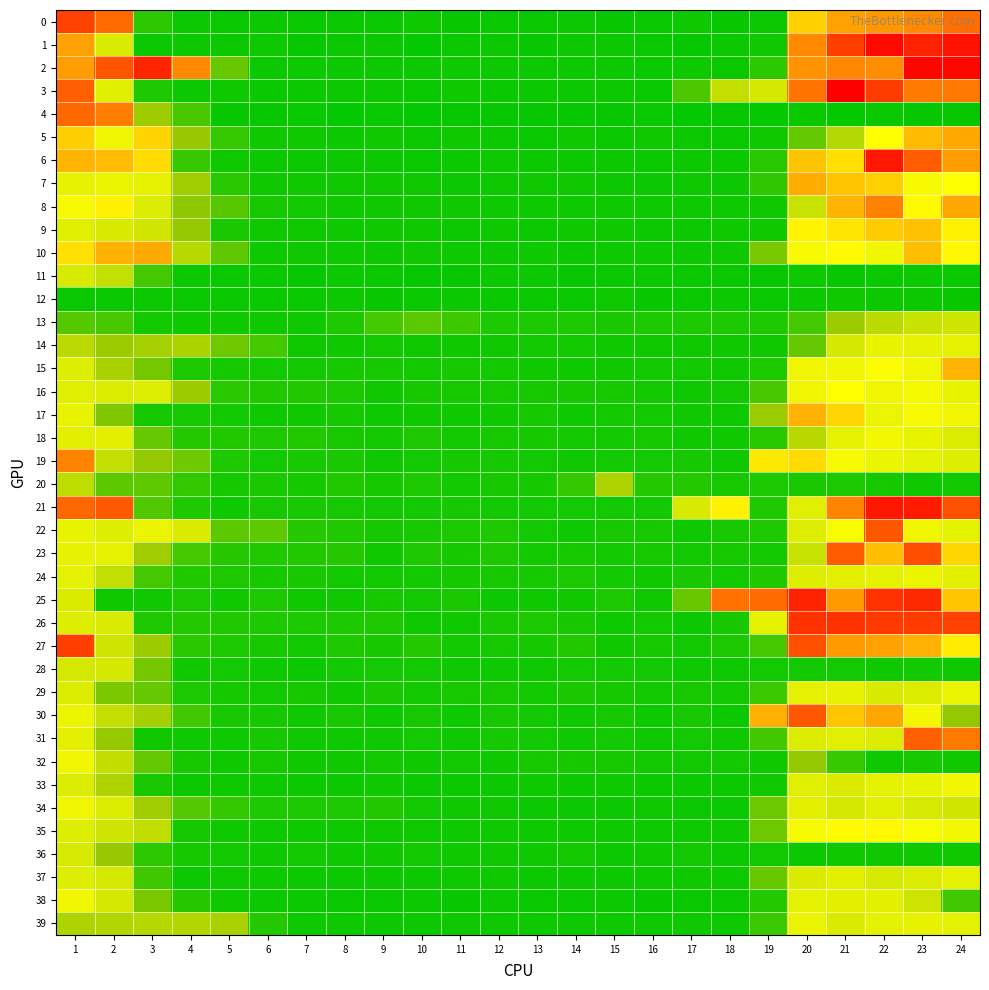

Reading left to right, what are all the values shown in this chart?

0: 1=9.7	2=8.7	3=1.3	4=0.7	5=0.7	6=0.7	7=0.7	8=0.7	9=0.7	10=0.8	11=0.7	12=0.7	13=0.7	14=0.7	15=0.7	16=0.7	17=0.8	18=0.7	19=0.7	20=6.3	21=7.4	22=7.6	23=8.0	24=8.6
1: 1=7.4	2=4.6	3=0.7	4=0.7	5=0.7	6=0.8	7=0.6	8=0.7	9=0.7	10=0.6	11=0.7	12=0.7	13=0.7	14=0.7	15=0.7	16=0.7	17=0.6	18=0.7	19=0.8	20=8.0	21=9.7	22=11.0	23=10.4	24=10.7
2: 1=7.5	2=9.2	3=10.3	4=8.0	5=2.3	6=0.7	7=0.8	8=0.7	9=0.7	10=0.7	11=0.8	12=0.7	13=0.7	14=0.7	15=0.7	16=0.7	17=0.8	18=0.7	19=1.3	20=7.7	21=8.0	22=7.9	23=11.1	24=11.0
3: 1=8.9	2=4.7	3=1.0	4=0.7	5=0.8	6=0.7	7=0.7	8=0.7	9=0.7	10=0.7	11=0.8	12=0.7	13=0.7	14=0.7	15=0.7	16=0.7	17=1.9	18=4.1	19=4.4	20=8.5	21=11.2	22=9.7	23=8.3	24=8.3
4: 1=8.7	2=8.2	3=3.4	4=1.8	5=0.7	6=0.7	7=0.7	8=0.6	9=0.7	10=0.6	11=0.7	12=0.6	13=0.7	14=0.6	15=0.6	16=0.7	17=0.6	18=0.6	19=0.6	20=0.7	21=0.6	22=0.7	23=0.6	24=0.6
5: 1=6.4	2=5.0	3=6.3	4=3.2	5=1.5	6=0.8	7=0.8	8=0.7	9=0.8	10=0.7	11=0.8	12=0.7	13=0.7	14=0.8	15=0.7	16=0.8	17=0.7	18=0.7	19=0.8	20=2.3	21=3.8	22=5.3	23=6.8	24=7.3
6: 1=7.0	2=6.8	3=6.1	4=1.5	5=0.8	6=0.7	7=0.7	8=0.7	9=0.7	10=0.7	11=0.7	12=0.8	13=0.7	14=0.7	15=0.7	16=0.7	17=0.7	18=0.7	19=1.2	20=6.6	21=6.1	22=10.6	23=9.0	24=7.5
7: 1=4.8	2=4.9	3=4.8	4=3.4	5=1.3	6=0.8	7=0.8	8=0.8	9=0.8	10=0.8	11=0.7	12=0.8	13=0.8	14=0.8	15=0.7	16=0.7	17=0.8	18=0.7	19=1.4	20=7.2	21=6.6	22=6.4	23=5.2	24=5.3
8: 1=5.2	2=5.6	3=4.6	4=3.0	5=2.1	6=1.0	7=0.9	8=0.8	9=0.8	10=0.8	11=0.8	12=0.8	13=0.8	14=0.8	15=0.8	16=0.8	17=0.8	18=0.8	19=0.8	20=4.2	21=7.0	22=8.2	23=5.4	24=7.2
9: 1=4.7	2=4.5	3=4.4	4=3.2	5=1.0	6=0.8	7=0.8	8=0.8	9=0.8	10=0.8	11=0.7	12=0.8	13=0.7	14=0.8	15=0.8	16=0.7	17=0.7	18=0.8	19=0.8	20=5.6	21=5.9	22=6.5	23=6.7	24=5.6
10: 1=6.0	2=7.1	3=7.2	4=3.9	5=2.2	6=0.8	7=0.8	8=0.8	9=0.7	10=0.8	11=0.8	12=0.7	13=0.8	14=0.7	15=0.8	16=0.8	17=0.7	18=0.8	19=2.7	20=5.2	21=5.4	22=5.0	23=6.8	24=5.4
11: 1=4.5	2=4.1	3=1.8	4=0.7	5=0.7	6=0.7	7=0.7	8=0.7	9=0.7	10=0.7	11=0.7	12=0.7	13=0.7	14=0.6	15=0.7	16=0.7	17=0.7	18=0.7	19=0.6	20=0.8	21=0.7	22=0.7	23=0.7	24=0.7
12: 1=0.7	2=0.7	3=0.7	4=0.7	5=0.7	6=0.7	7=0.7	8=0.7	9=0.7	10=0.7	11=0.7	12=0.7	13=0.7	14=0.7	15=0.8	16=0.6	17=0.7	18=0.7	19=0.7	20=0.7	21=0.8	22=0.7	23=0.7	24=0.7
13: 1=2.0	2=1.8	3=0.8	4=0.8	5=0.8	6=0.8	7=0.8	8=1.1	9=1.7	10=2.1	11=1.6	12=1.0	13=1.0	14=1.0	15=1.0	16=1.0	17=1.0	18=1.0	19=1.0	20=1.7	21=3.3	22=4.0	23=4.2	24=4.3
14: 1=4.0	2=3.3	3=3.5	4=3.6	5=2.5	6=1.7	7=0.8	8=0.8	9=0.9	10=0.8	11=0.8	12=0.8	13=0.8	14=0.8	15=0.8	16=0.8	17=0.8	18=0.8	19=0.8	20=2.3	21=4.4	22=4.9	23=4.8	24=4.8
15: 1=4.7	2=3.6	3=2.6	4=1.0	5=0.9	6=0.9	7=0.9	8=0.9	9=0.9	10=0.9	11=0.9	12=0.9	13=0.8	14=0.8	15=0.8	16=0.8	17=0.9	18=0.8	19=1.0	20=5.0	21=5.0	22=5.2	23=5.0	24=6.9
16: 1=4.7	2=4.6	3=4.7	4=3.3	5=1.3	6=1.1	7=1.1	8=1.0	9=0.8	10=0.9	11=0.9	12=0.9	13=0.9	14=0.9	15=0.9	16=0.8	17=0.8	18=0.9	19=1.8	20=5.0	21=5.3	22=5.0	23=5.1	24=4.9
17: 1=4.9	2=2.8	3=0.9	4=0.9	5=0.9	6=0.8	7=0.8	8=0.9	9=0.8	10=0.8	11=0.8	12=0.8	13=0.9	14=0.8	15=0.9	16=0.9	17=0.8	18=0.8	19=3.3	20=7.0	21=6.2	22=4.9	23=5.1	24=5.0
18: 1=4.8	2=4.7	3=2.3	4=1.1	5=1.1	6=1.1	7=1.1	8=0.9	9=0.9	10=1.1	11=0.9	12=0.9	13=0.9	14=0.9	15=0.9	16=0.9	17=0.8	18=0.8	19=1.2	20=3.9	21=4.8	22=5.1	23=4.9	24=4.6
19: 1=8.1	2=4.1	3=3.2	4=2.5	5=1.1	6=0.9	7=0.9	8=1.0	9=0.8	10=0.9	11=0.9	12=0.9	13=0.9	14=0.8	15=0.8	16=0.9	17=0.9	18=0.8	19=5.8	20=6.1	21=5.2	22=5.0	23=4.8	24=4.7
20: 1=4.0	2=2.2	3=2.2	4=1.4	5=0.9	6=1.0	7=0.9	8=1.1	9=0.9	10=1.0	11=0.9	12=0.9	13=0.9	14=1.4	15=3.6	16=1.1	17=1.1	18=0.9	19=1.0	20=1.0	21=1.0	22=0.9	23=0.8	24=0.9
21: 1=8.8	2=9.1	3=2.0	4=1.1	5=0.8	6=0.9	7=0.9	8=0.9	9=0.8	10=0.9	11=0.9	12=0.9	13=0.9	14=0.8	15=0.9	16=0.8	17=4.5	18=5.6	19=1.1	20=4.7	21=8.1	22=10.6	23=10.5	24=9.3
22: 1=4.9	2=4.7	3=4.9	4=4.6	5=2.2	6=2.2	7=1.2	8=1.1	9=1.0	10=0.9	11=1.0	12=1.1	13=0.9	14=0.8	15=1.0	16=0.9	17=0.8	18=0.9	19=1.1	20=4.7	21=5.2	22=9.1	23=5.0	24=4.8
23: 1=4.8	2=4.8	3=3.4	4=1.8	5=1.2	6=1.1	7=1.1	8=1.2	9=0.8	10=1.1	11=0.9	12=1.1	13=0.9	14=0.9	15=0.9	16=0.9	17=0.9	18=0.9	19=0.9	20=4.2	21=9.1	22=6.7	23=9.3	24=6.3
24: 1=4.8	2=4.1	3=1.8	4=1.1	5=1.1	6=0.9	7=0.9	8=0.9	9=0.9	10=0.9	11=0.9	12=0.9	13=0.9	14=1.0	15=0.9	16=0.8	17=1.0	18=0.8	19=1.1	20=4.7	21=4.8	22=4.8	23=5.0	24=4.7
25: 1=4.6	2=0.8	3=0.8	4=1.0	5=0.8	6=1.0	7=0.8	8=0.8	9=0.9	10=0.9	11=1.0	12=0.7	13=0.8	14=0.8	15=1.0	16=0.8	17=2.3	18=8.5	19=8.7	20=10.4	21=7.6	22=10.0	23=10.2	24=6.6
26: 1=4.7	2=4.6	3=1.1	4=1.1	5=1.1	6=1.0	7=1.0	8=1.0	9=1.0	10=0.8	11=0.8	12=1.0	13=1.0	14=0.9	15=0.8	16=0.9	17=0.7	18=0.9	19=4.8	20=10.0	21=10.0	22=9.9	23=9.8	24=9.7
27: 1=9.7	2=4.3	3=3.3	4=1.3	5=1.0	6=0.9	7=0.8	8=1.1	9=0.9	10=1.2	11=0.8	12=0.9	13=0.9	14=1.1	15=0.8	16=0.9	17=0.9	18=1.0	19=1.8	20=9.3	21=7.6	22=7.4	23=7.1	24=5.7
28: 1=4.5	2=4.5	3=2.6	4=0.8	5=0.9	6=0.8	7=0.7	8=0.9	9=0.9	10=0.9	11=0.8	12=0.8	13=0.8	14=0.8	15=0.8	16=0.8	17=0.8	18=0.8	19=0.8	20=0.8	21=0.9	22=0.8	23=0.9	24=0.8
29: 1=4.6	2=2.7	3=2.3	4=1.0	5=0.9	6=0.9	7=0.9	8=0.8	9=1.0	10=0.8	11=0.9	12=0.9	13=0.8	14=1.0	15=0.9	16=0.9	17=0.9	18=0.9	19=1.6	20=4.8	21=4.8	22=4.5	23=4.6	24=4.9
30: 1=5.0	2=4.1	3=3.5	4=1.7	5=0.9	6=0.9	7=0.8	8=0.9	9=0.8	10=0.9	11=0.8	12=0.9	13=0.8	14=0.8	15=0.9	16=0.8	17=0.9	18=0.7	19=7.1	20=9.1	21=6.6	22=7.3	23=5.1	24=3.2
31: 1=4.8	2=3.2	3=0.8	4=0.8	5=0.8	6=0.9	7=0.8	8=0.8	9=0.8	10=0.9	11=0.8	12=0.9	13=0.8	14=0.8	15=0.9	16=0.8	17=0.8	18=0.8	19=1.7	20=4.6	21=4.7	22=4.6	23=9.0	24=8.4
32: 1=5.0	2=4.1	3=2.3	4=0.9	5=0.8	6=0.9	7=0.8	8=0.8	9=0.9	10=0.8	11=0.9	12=0.8	13=0.9	14=0.9	15=0.9	16=0.8	17=0.9	18=0.8	19=0.8	20=3.2	21=1.5	22=0.8	23=0.9	24=0.8
33: 1=4.6	2=3.7	3=1.0	4=0.7	5=0.8	6=0.8	7=0.7	8=0.7	9=0.8	10=0.7	11=0.7	12=0.7	13=0.8	14=0.7	15=0.8	16=0.7	17=0.7	18=0.7	19=0.8	20=4.7	21=4.6	22=4.8	23=4.9	24=5.0
34: 1=5.0	2=4.6	3=3.4	4=2.0	5=1.4	6=1.0	7=1.0	8=1.0	9=1.1	10=0.9	11=0.8	12=0.8	13=0.7	14=0.7	15=0.7	16=0.8	17=0.7	18=0.7	19=2.5	20=4.8	21=4.4	22=4.7	23=4.5	24=4.4
35: 1=4.7	2=4.3	3=4.1	4=0.9	5=0.8	6=0.8	7=0.8	8=0.8	9=0.8	10=0.8	11=0.8	12=0.8	13=0.8	14=0.8	15=0.8	16=0.8	17=0.8	18=0.8	19=2.5	20=5.1	21=5.4	22=5.5	23=5.2	24=5.1
36: 1=4.5	2=3.2	3=1.3	4=0.9	5=0.8	6=0.8	7=0.9	8=0.8	9=0.8	10=0.8	11=0.8	12=0.8	13=0.8	14=0.9	15=0.7	16=0.8	17=0.9	18=0.7	19=0.9	20=0.7	21=0.8	22=0.8	23=0.8	24=0.8
37: 1=4.6	2=4.4	3=1.6	4=0.7	5=0.8	6=0.8	7=0.7	8=0.7	9=0.7	10=0.7	11=0.8	12=0.8	13=0.7	14=0.7	15=0.7	16=0.8	17=0.8	18=0.8	19=2.4	20=4.6	21=4.7	22=4.5	23=4.6	24=4.8
38: 1=5.0	2=4.5	3=2.7	4=1.2	5=0.8	6=0.7	7=0.7	8=0.7	9=0.7	10=0.7	11=0.6	12=0.7	13=0.7	14=0.7	15=0.7	16=0.6	17=0.7	18=0.7	19=1.1	20=4.8	21=4.7	22=4.7	23=4.3	24=1.7
39: 1=3.7	2=3.7	3=3.8	4=3.7	5=3.6	6=1.2	7=0.8	8=0.8	9=0.7	10=0.7	11=0.8	12=0.8	13=0.8	14=0.8	15=0.8	16=0.8	17=0.8	18=0.8	19=1.6	20=4.9	21=4.6	22=4.8	23=4.8	24=4.8